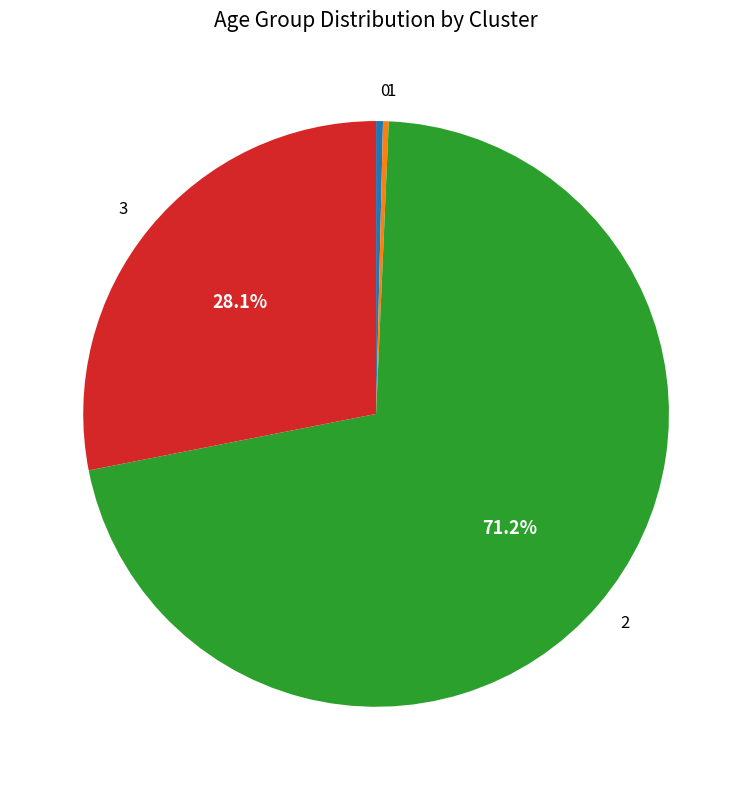

Which has a higher value, 1 or 3?

3